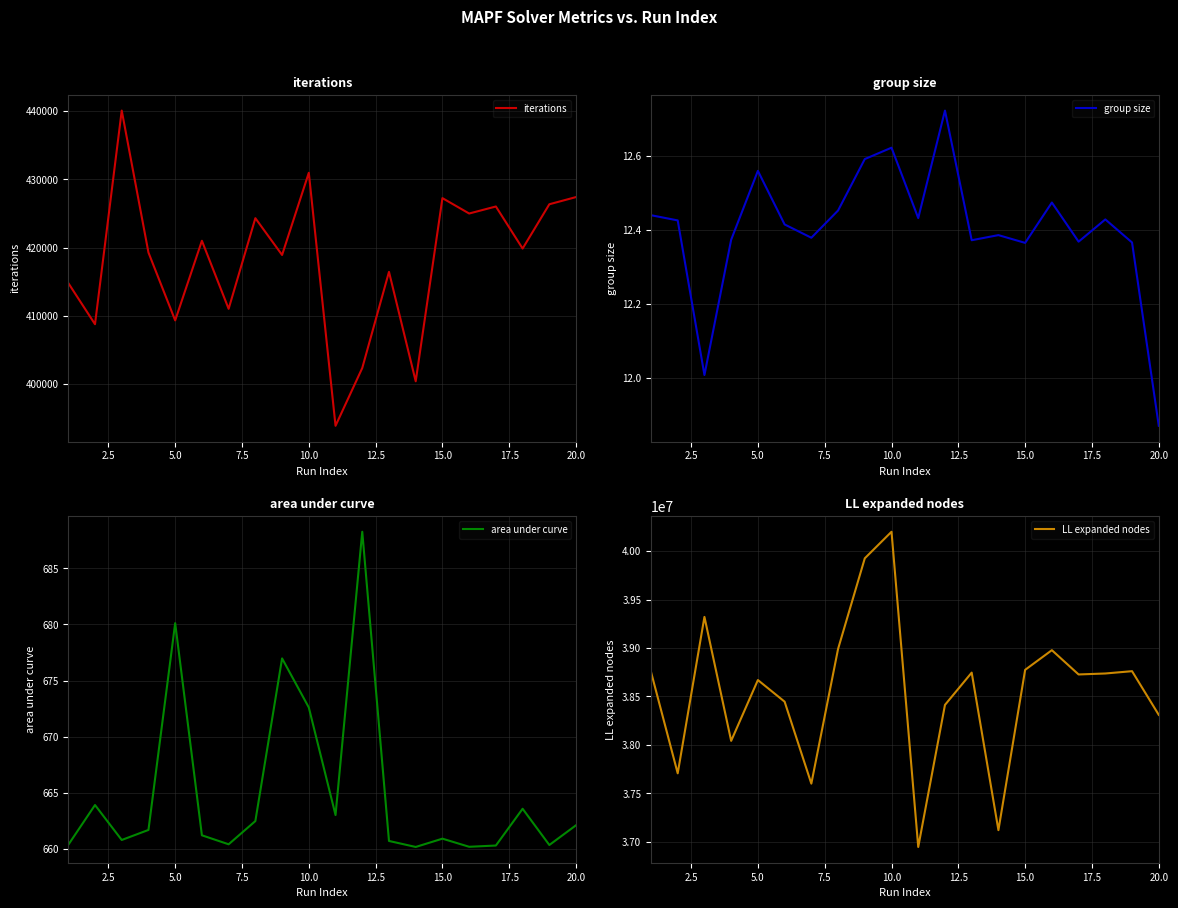

What is the average value of the area under curve series?

665.0